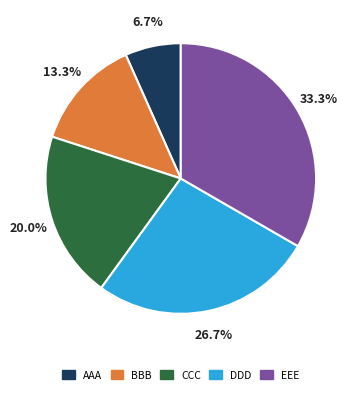

Approximately how many times larger is the value at AAA compared to BBB?

0.5